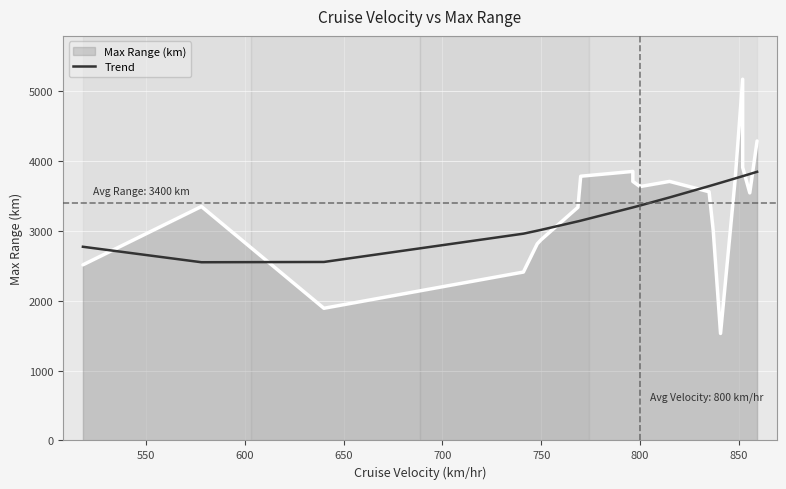

Count the number of categories in the chart.

20